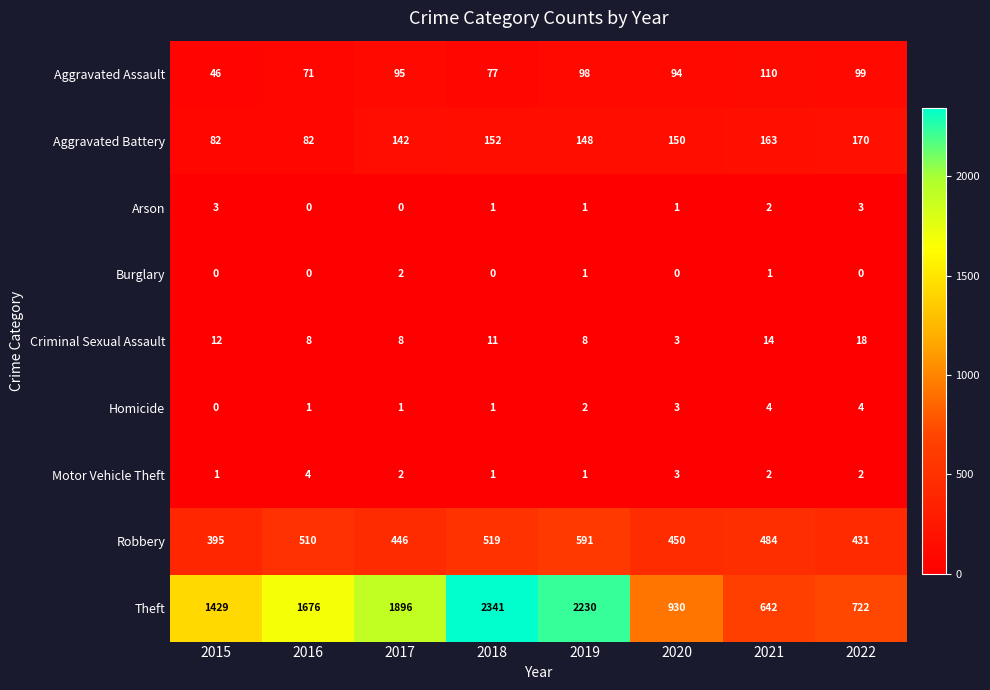

Where is Robbery nearest to the value 493?

2021